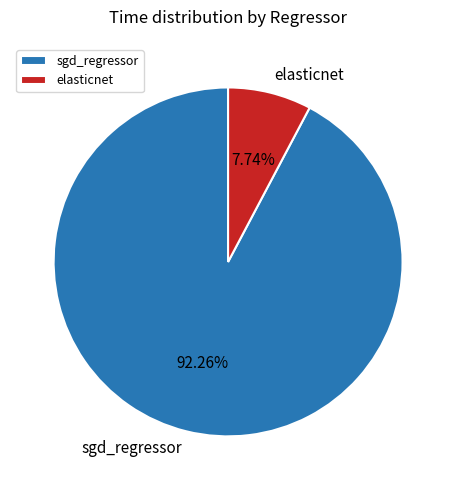

What is the largest slice in the pie chart?

sgd_regressor